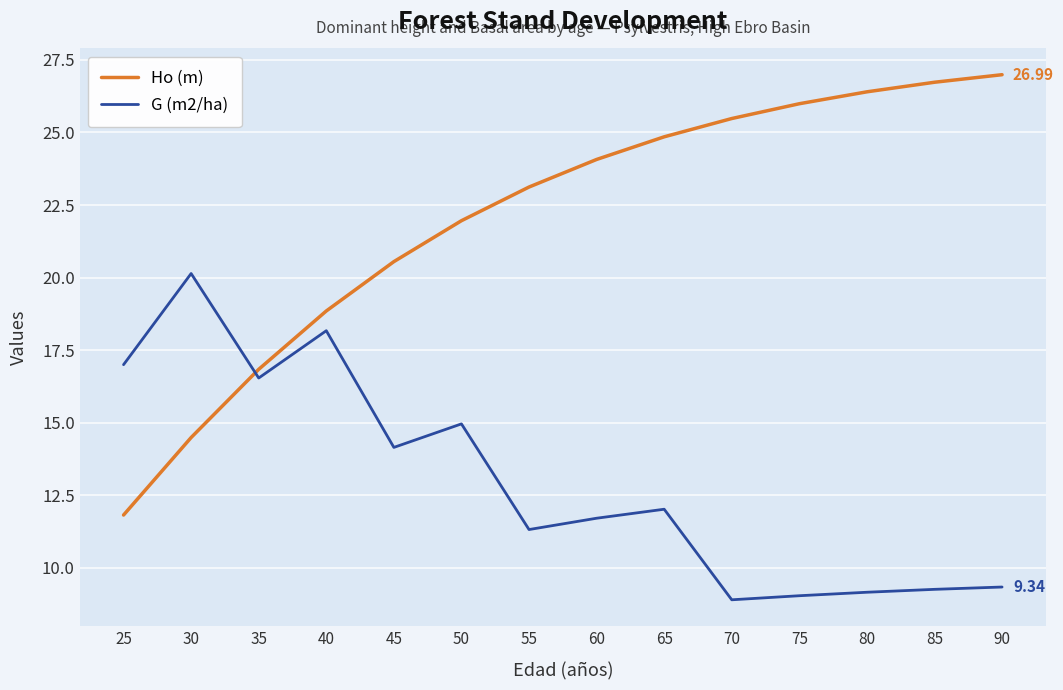

Read the G (m2/ha) value at 85.

9.3